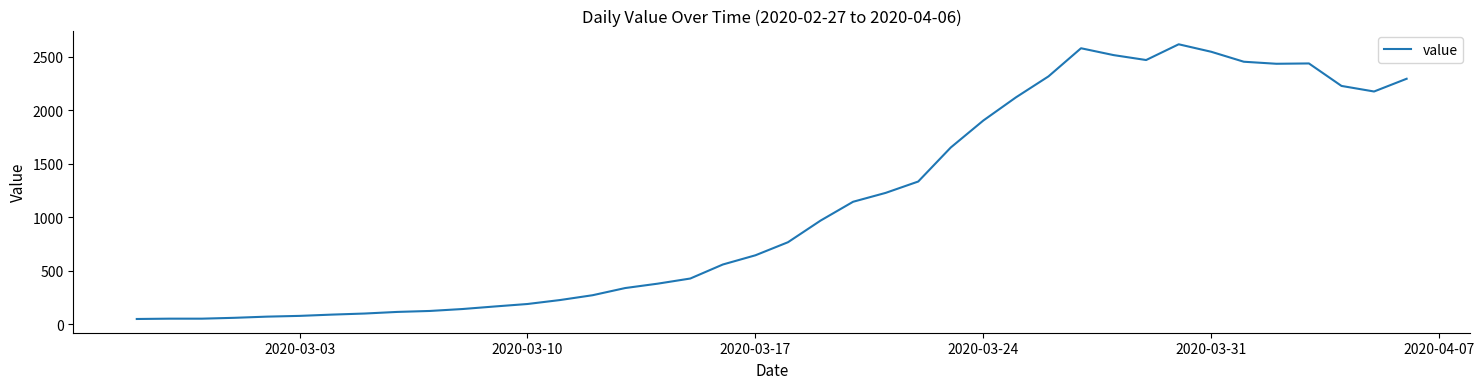

What is the difference between the maximum and minimum values?

2566